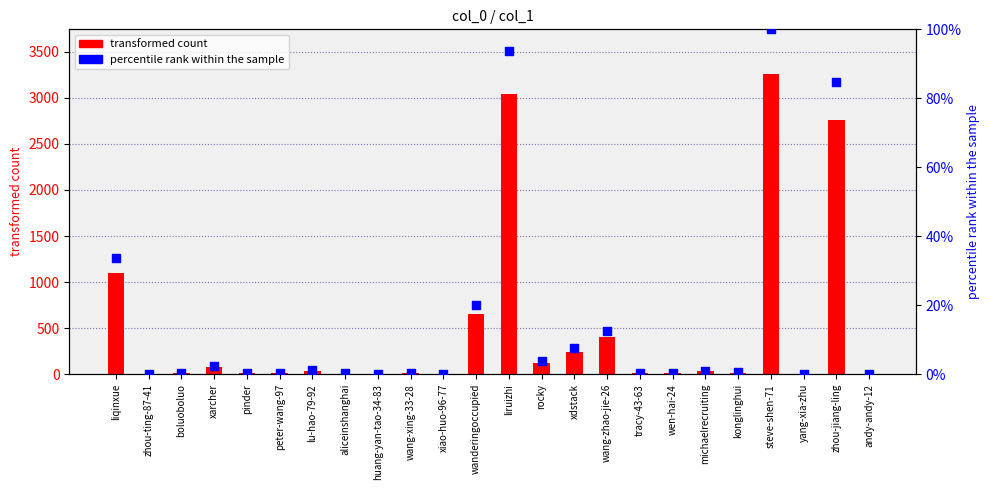

Which series has the largest total across all categories?

transformed count